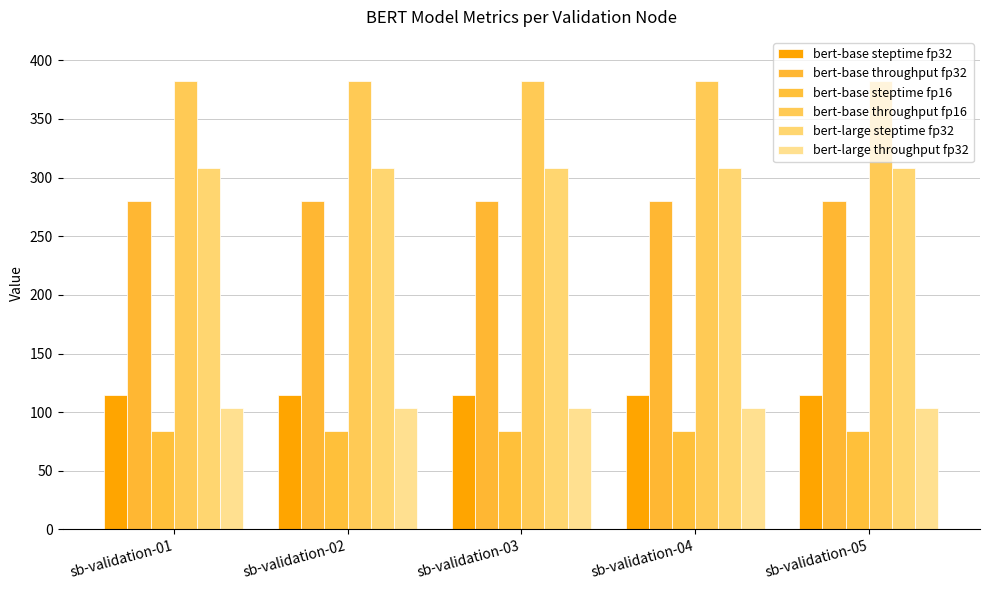

At how many categories does at least one series exceed 191?

5